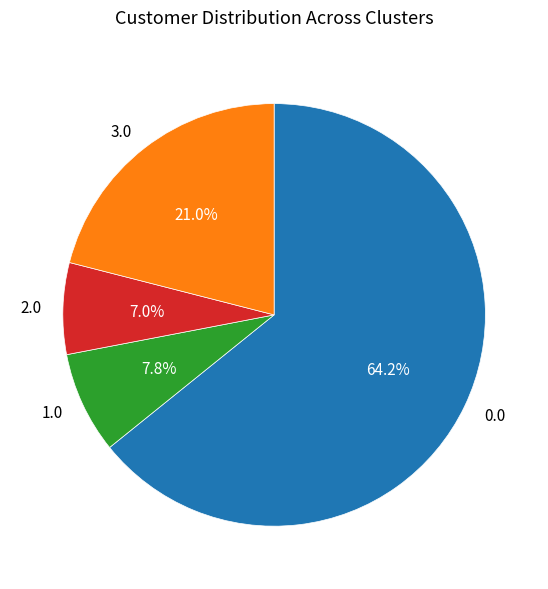

Approximately how many times larger is the value at 0.0 compared to 2.0?

9.2